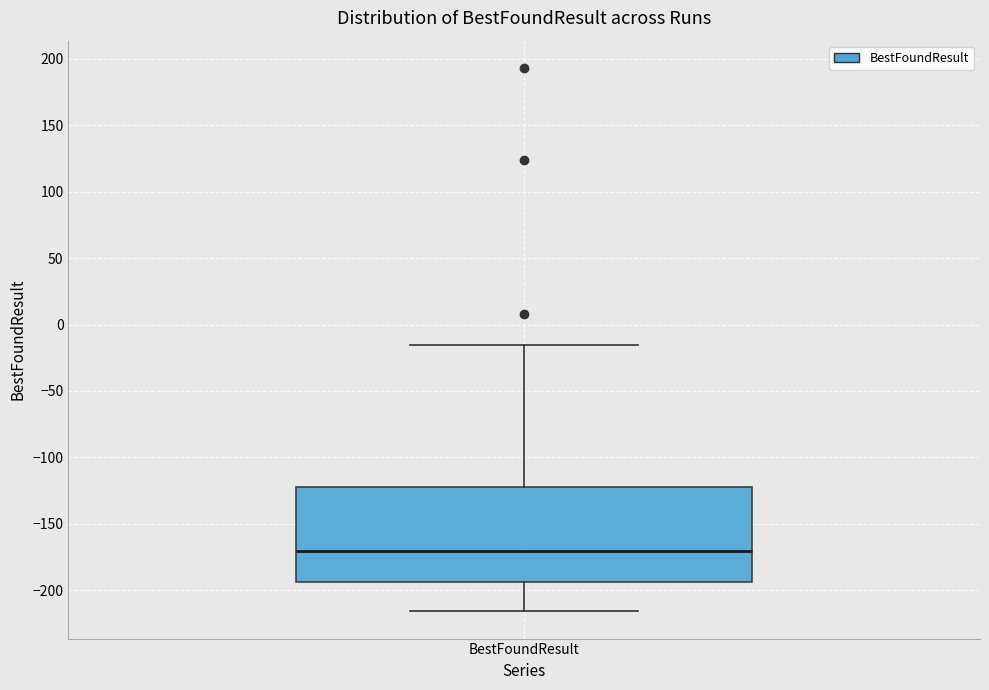

Transcribe this box plot: give where the median line is, the range the box spans, and where the two whiskers end, as read against the y-axis. The values are not printed on the chart, so give them approximately, as read against the axis.

median -170, box -195 to -120, whiskers -215 to -15